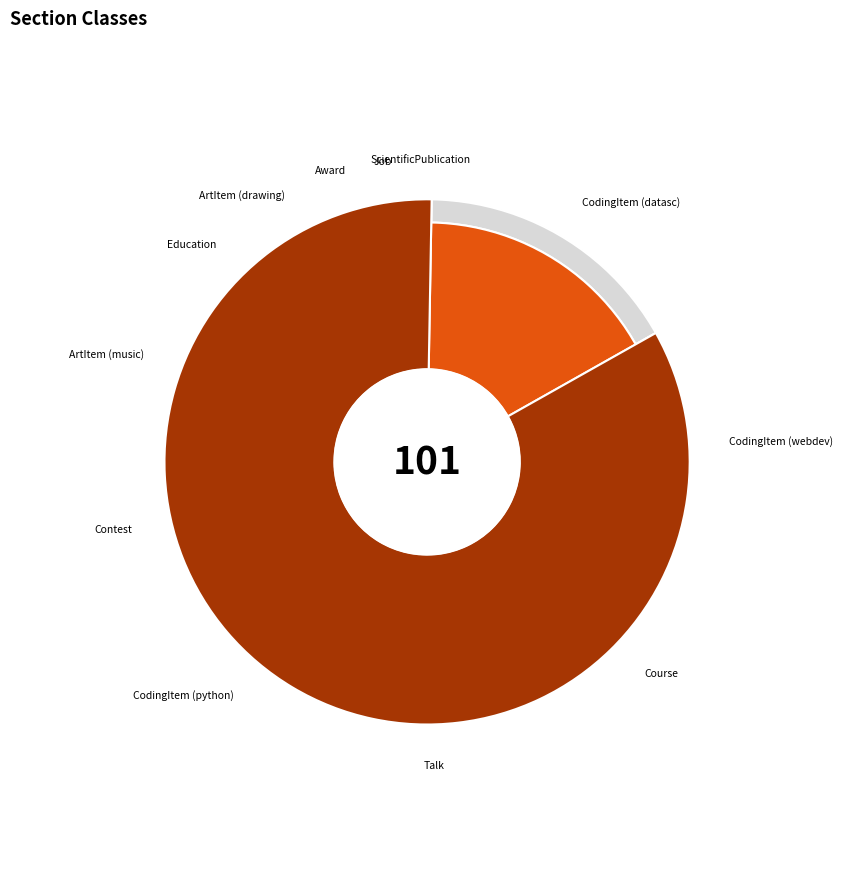

What is the change in value from Education to Contest?

+5